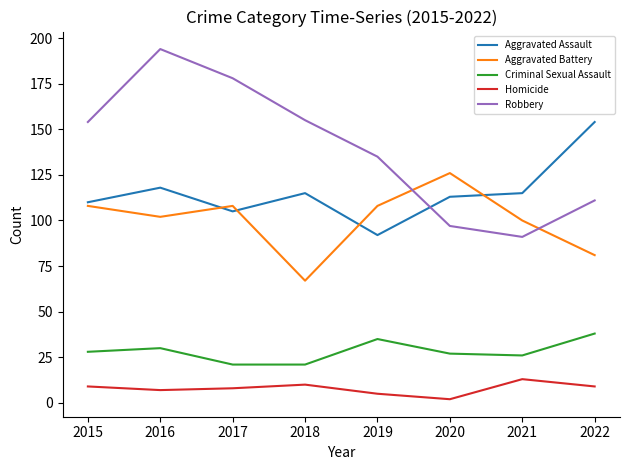

Rank the series at 2019 from highest to lowest value.

Robbery, Aggravated Battery, Aggravated Assault, Criminal Sexual Assault, Homicide